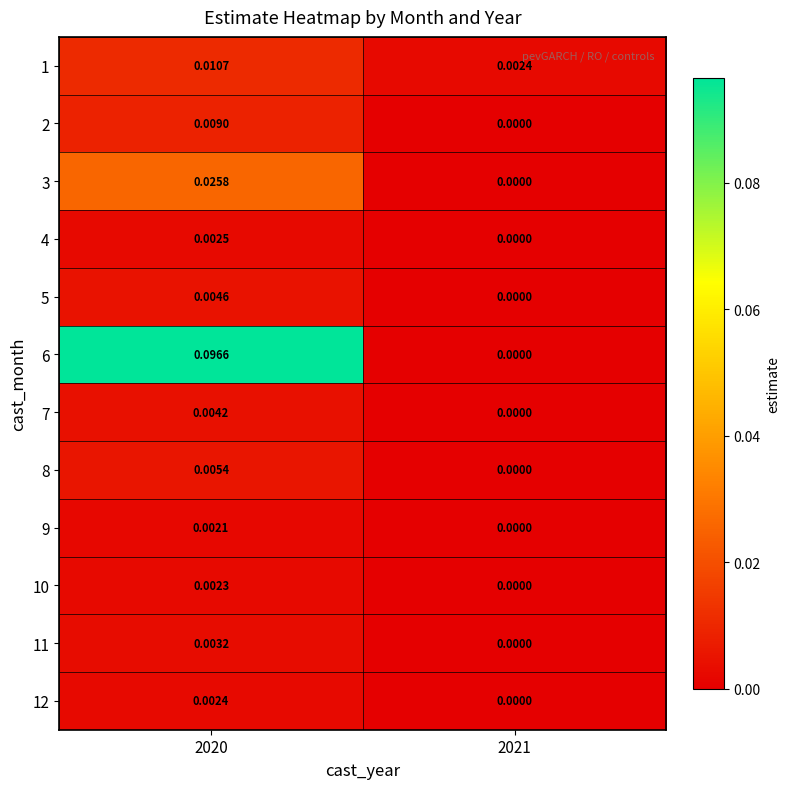

Rank the series at 2021 from highest to lowest value.

1, 2, 3, 4, 5, 6, 7, 8, 9, 10, 11, 12